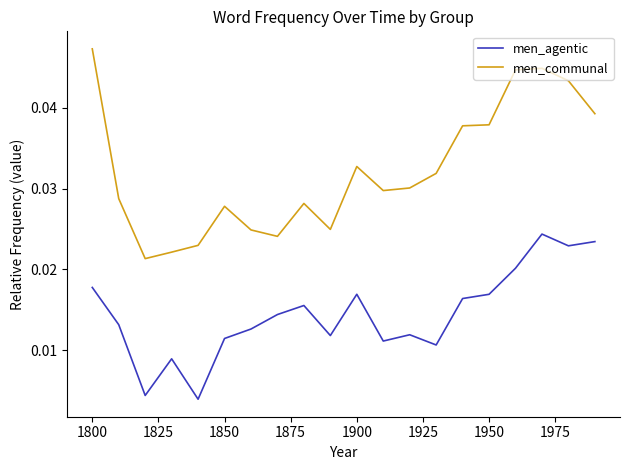

List the series in order of their overall mean, lowest first.

men_agentic, men_communal